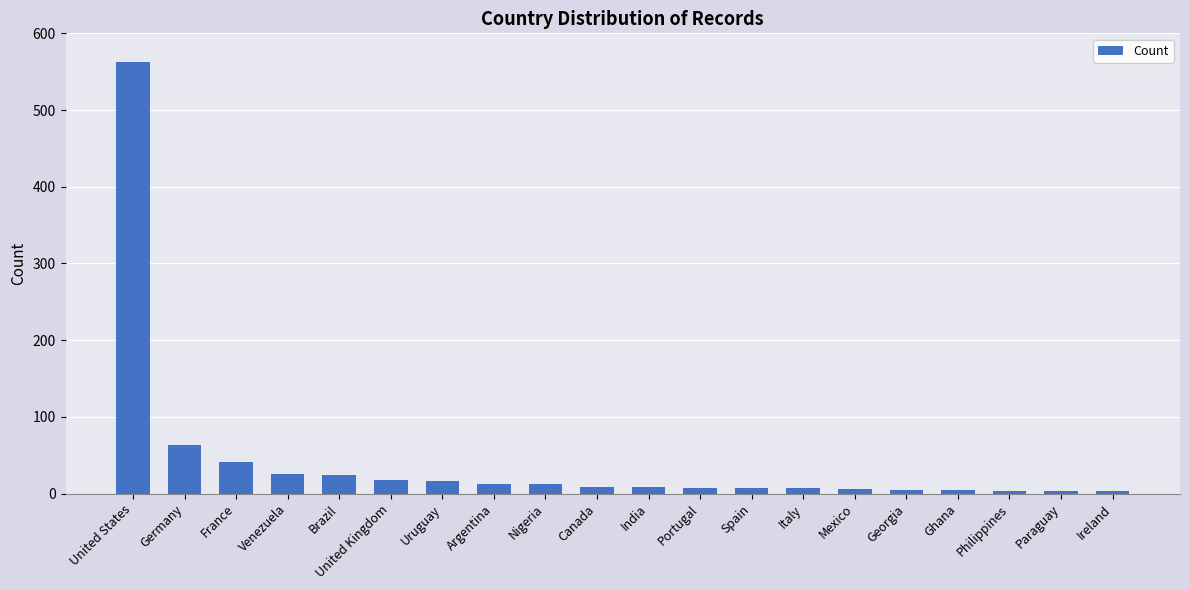

The chart shows a value of 63 at Germany. True or false?

True